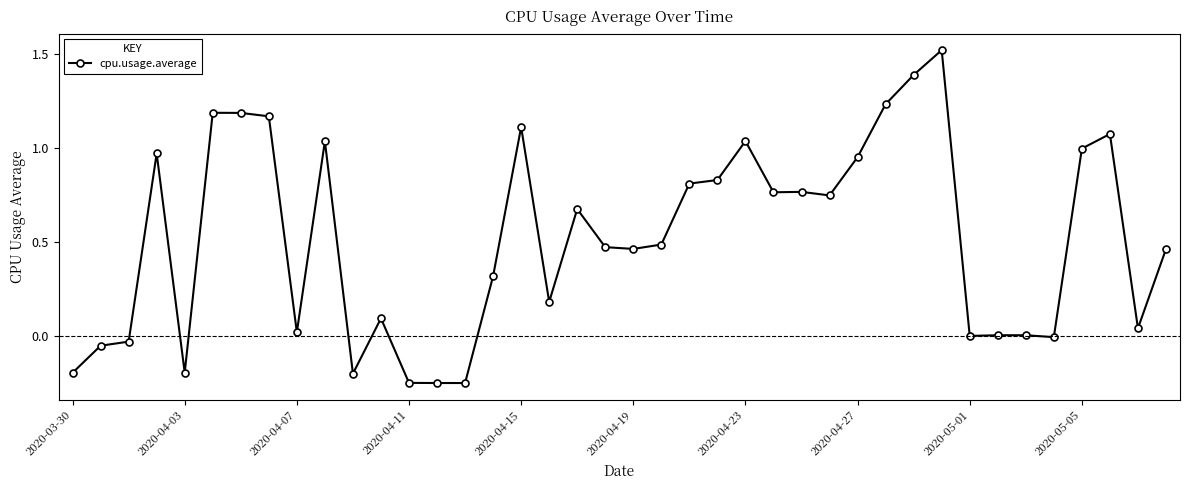

True or false: there are more than 1 points higher than both neighbors.

True